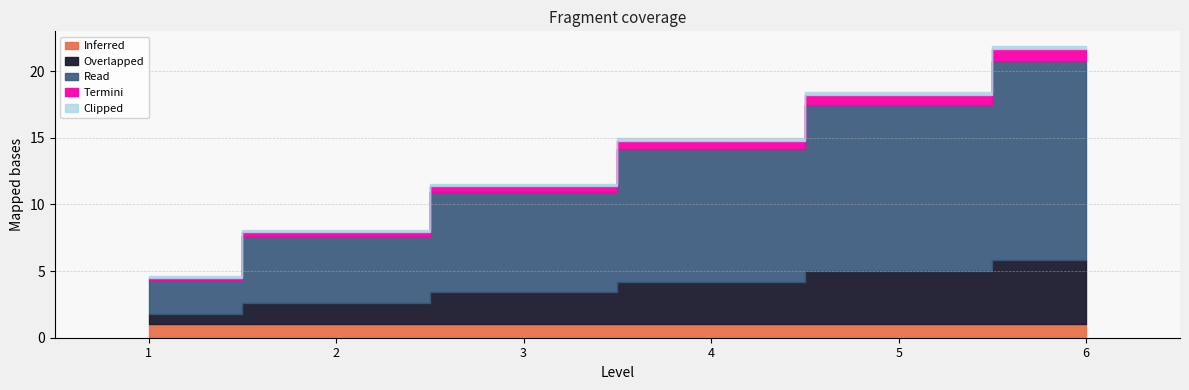

At which label does Inferred reach its minimum?

1